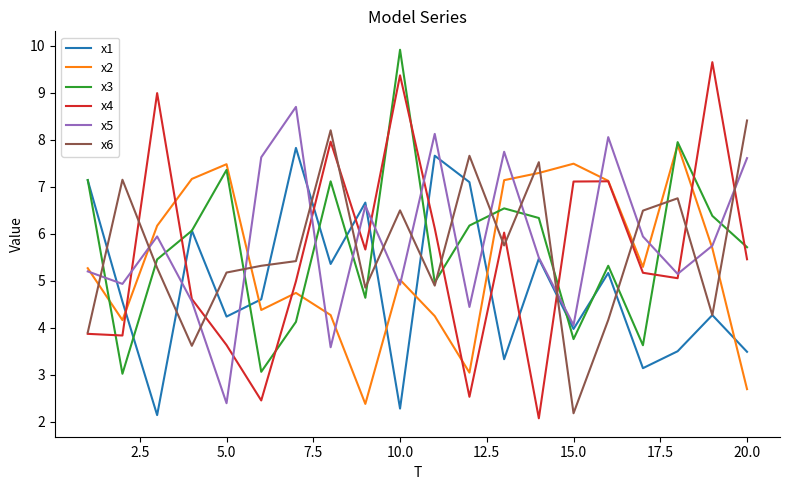

True or false: x1 and x4 intersect in this chart.

True